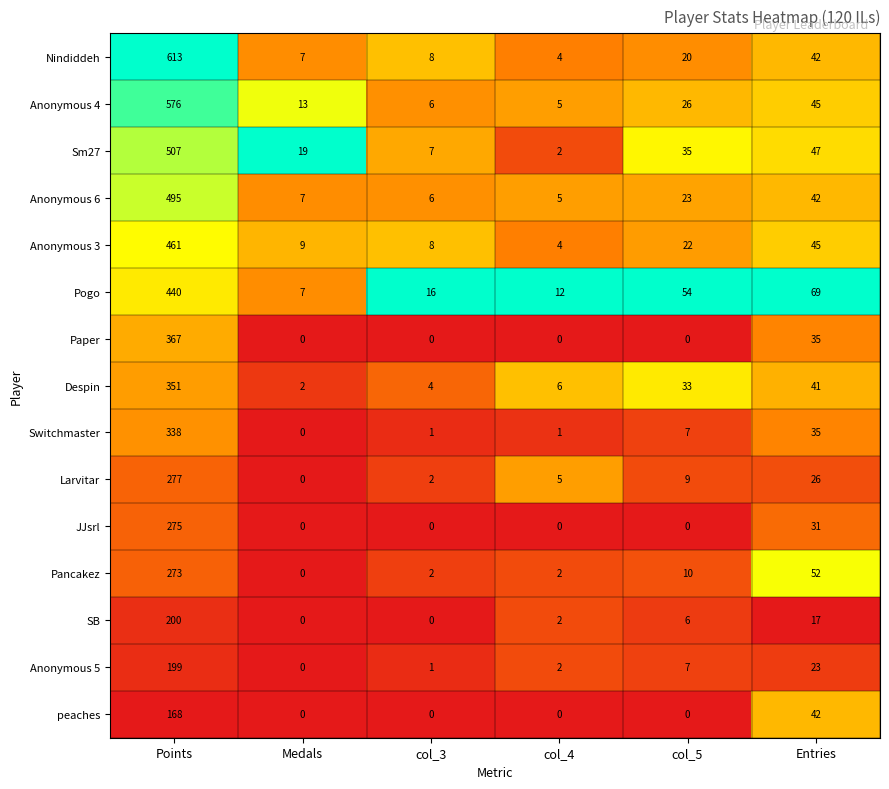

What is the average value of the Anonymous 5 series?

39